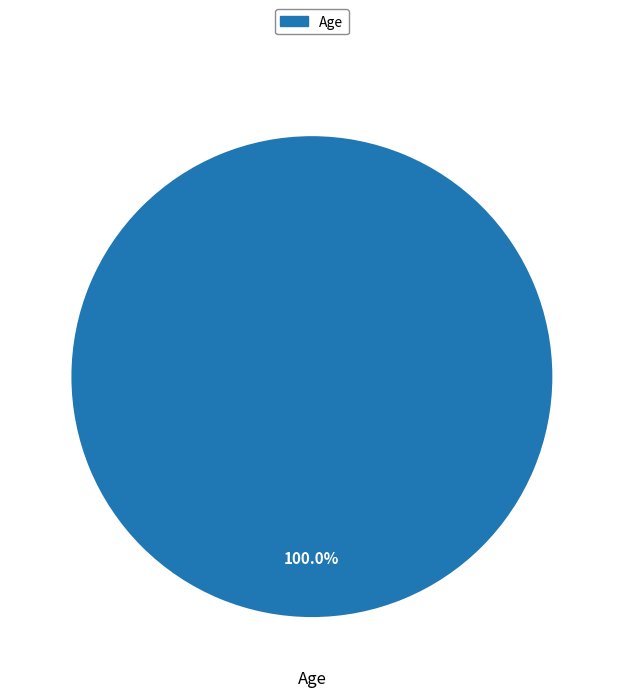

Rank the categories by value from highest to lowest.

Age